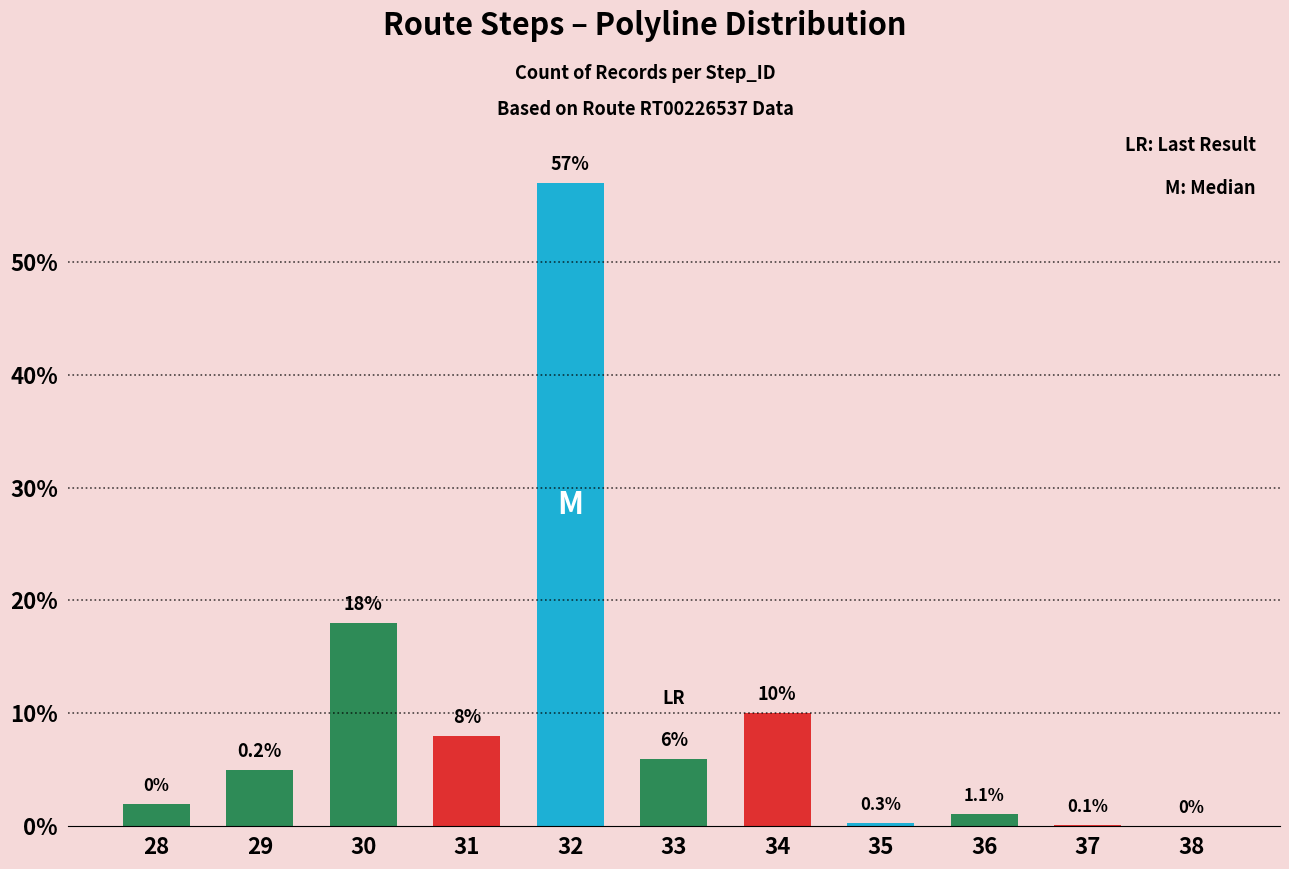

What is the change in value from 37 to 38?

-0.1